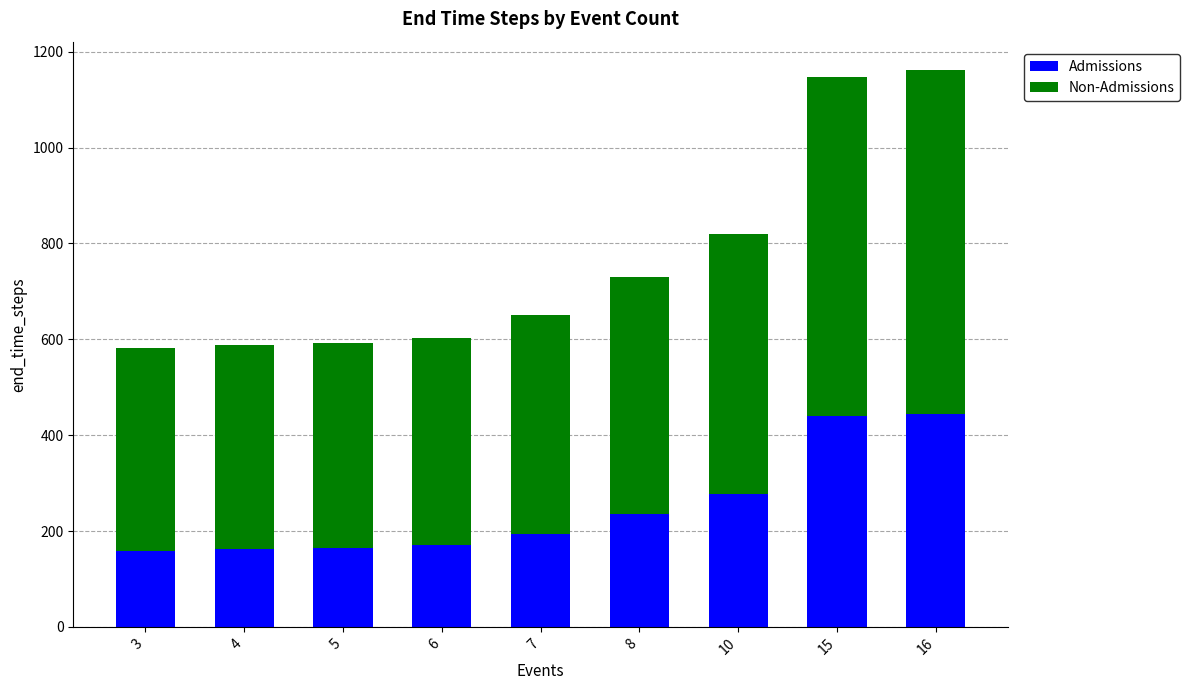

The value of Admissions at 5 is 65. True or false?

False